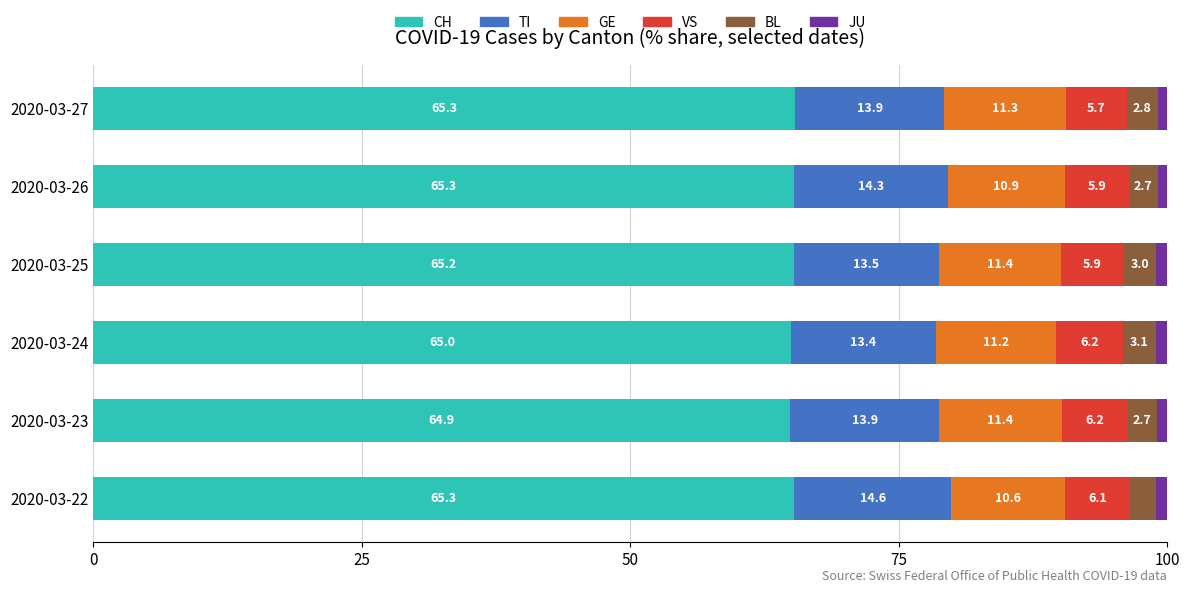

What is the minimum value for CH?

64.9